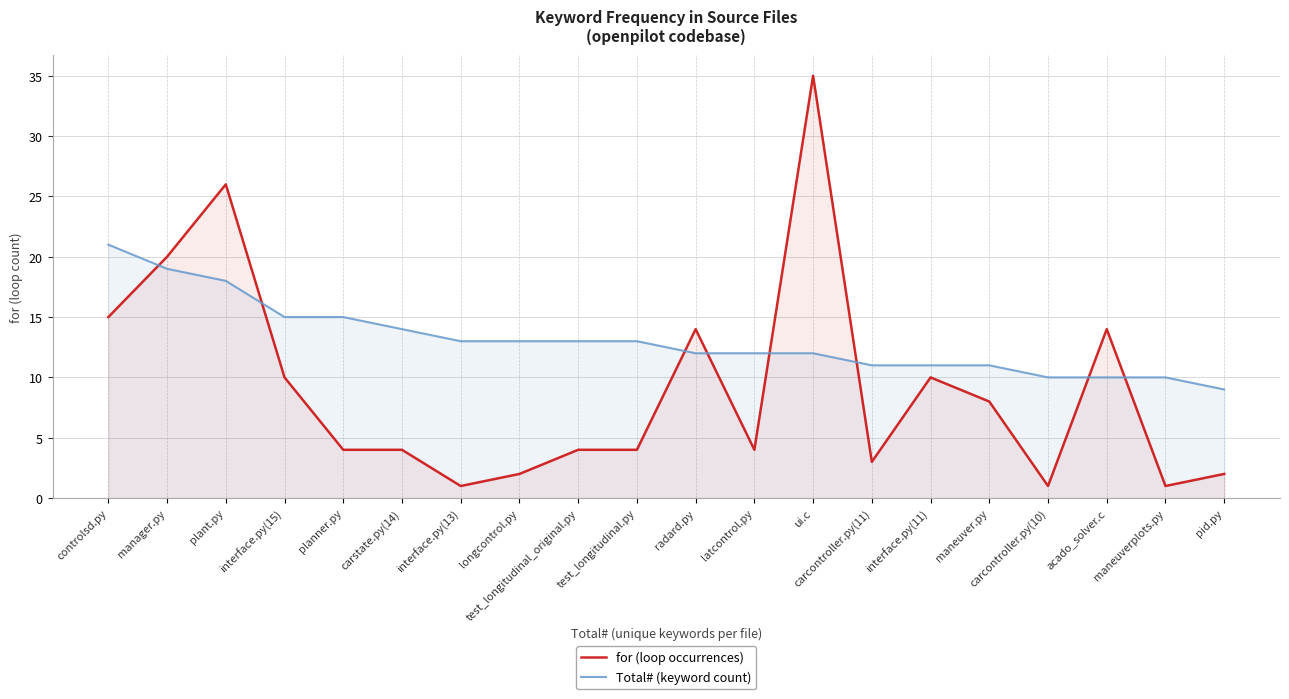

Is it true that Total# (keyword count) equals 12 at ui.c?

True